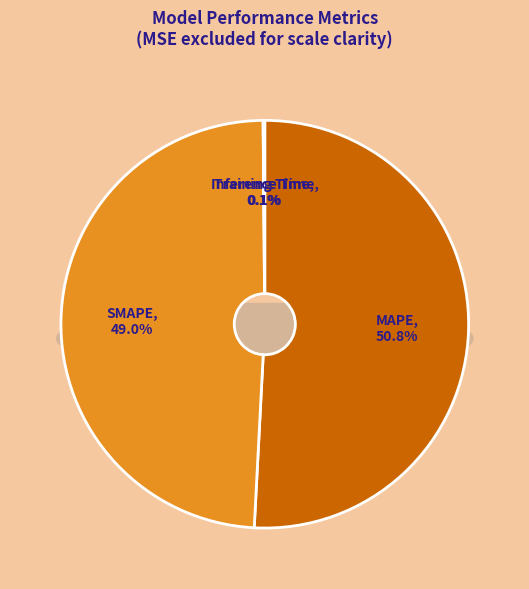

Which slice is the largest?

MAPE